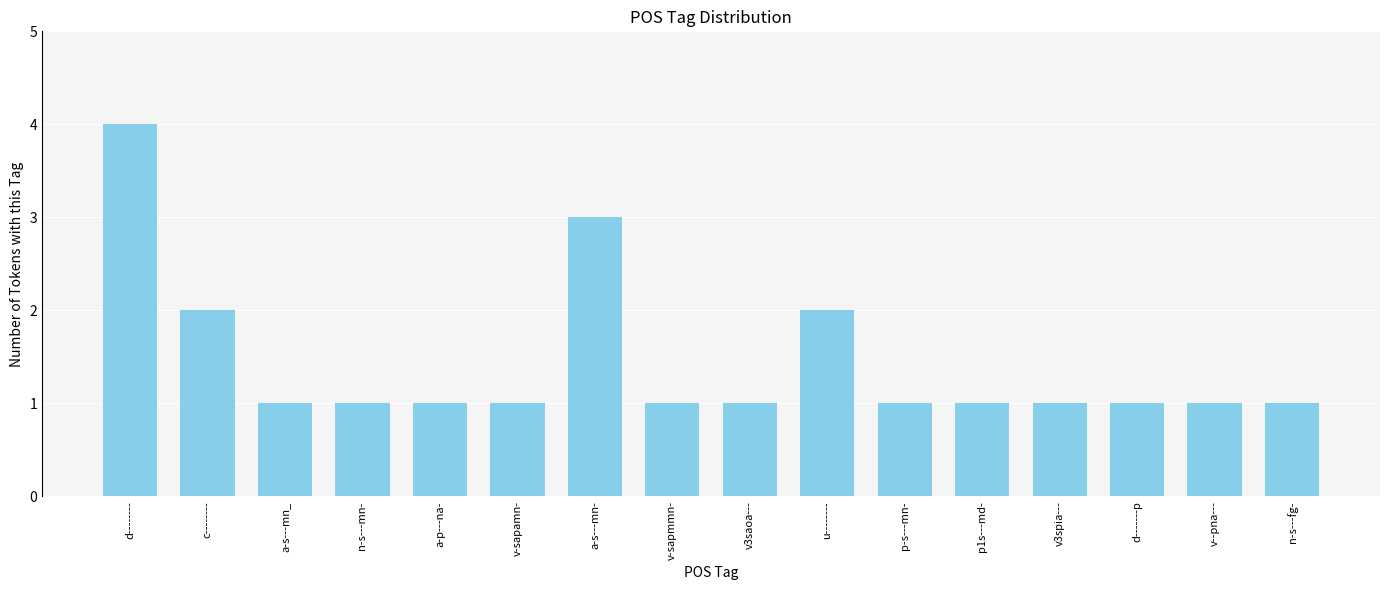

What is the value of the 10th bar from the left?

2